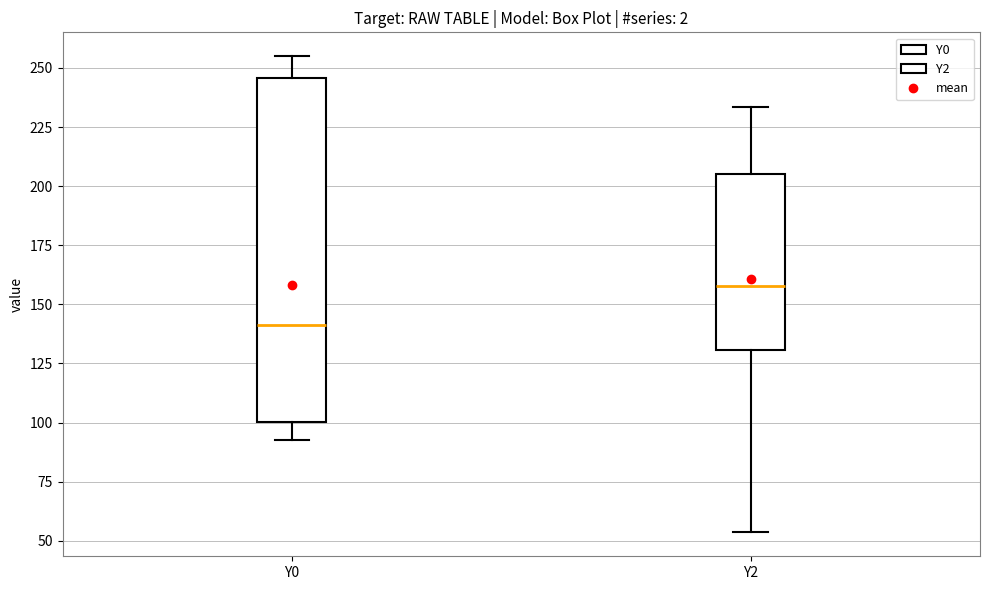

Where does the lower whisker of the box for Y0 end on the y-axis? The values are not printed on the chart, so give them approximately, as read against the axis.

95